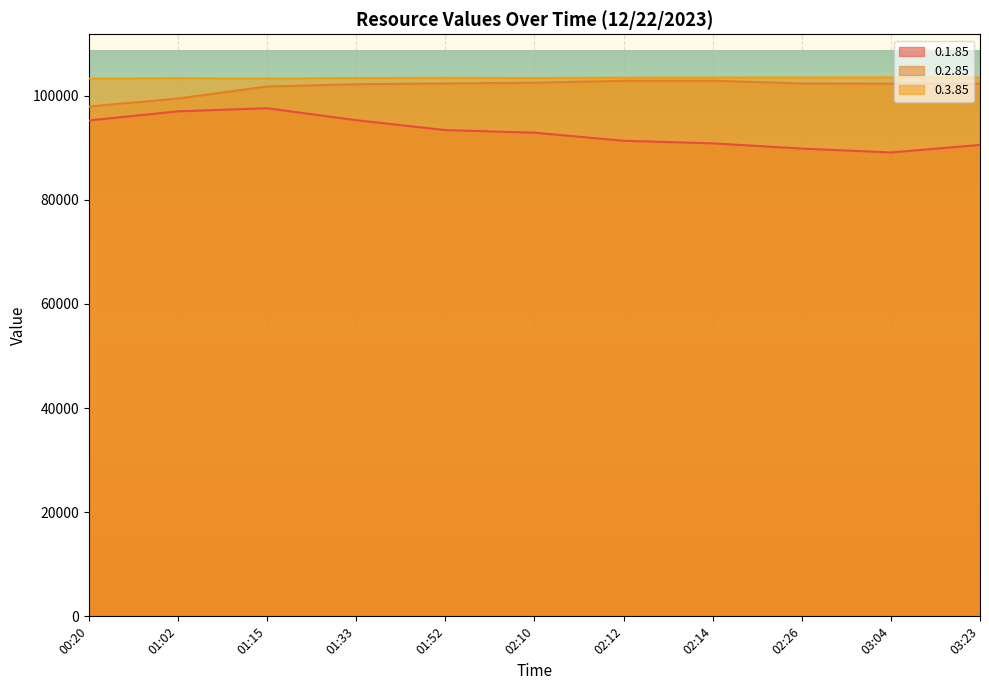

Count the number of data series in this chart.

3